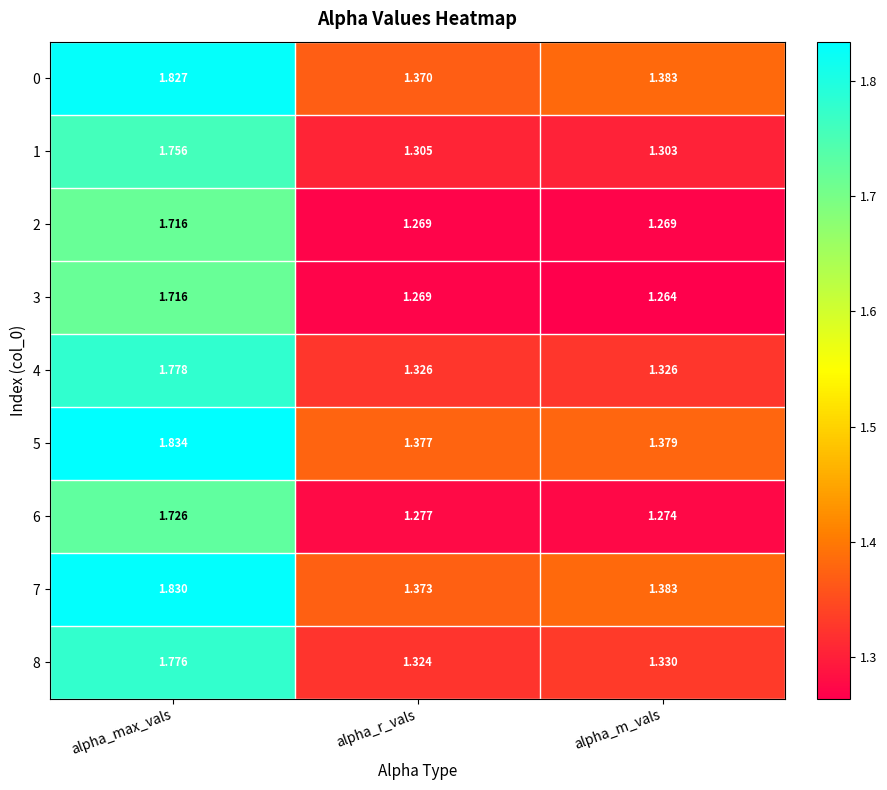

Where is 6 nearest to the value 1?

alpha_m_vals